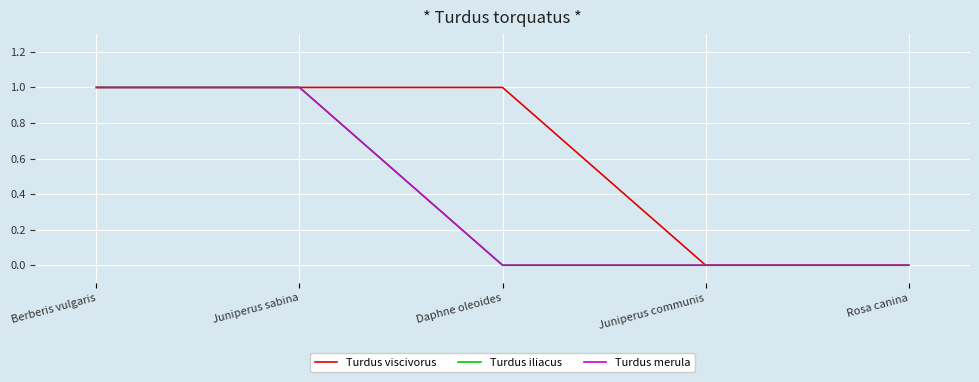

Which series has the widest spread of values?

Turdus viscivorus